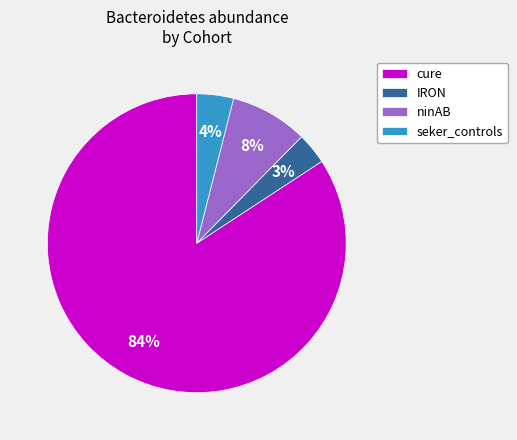

Which category has the smallest portion of the pie?

IRON